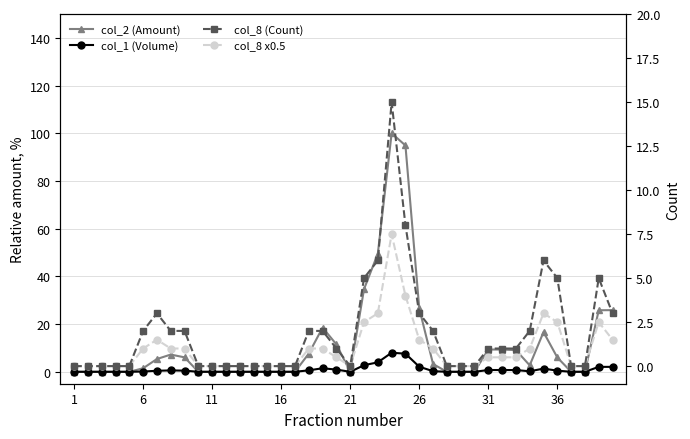

Reading left to right, transcribe all the data shown in this chart.

col_2 (Amount): 0.0	0.0	0.0	0.0	0.0	1.5	5.4	7.2	6.1	0.0	0.0	0.0	0.0	0.0	0.0	0.0	0.0	7.7	18.5	11.5	0.0	34.7	49.5	100.0	94.9	26.6	3.3	0.0	0.0	0.0	9.3	9.3	9.1	2.7	16.6	6.0	0.0	0.0	25.8	25.8
col_1 (Volume): 0.0	0.0	0.0	0.0	0.0	0.1	0.4	0.6	0.5	0.0	0.0	0.0	0.0	0.0	0.0	0.0	0.0	0.6	1.5	0.9	0.0	2.8	4.0	8.0	7.6	2.1	0.3	0.0	0.0	0.0	0.7	0.7	0.7	0.2	1.3	0.5	0.0	0.0	2.1	2.1
col_8 (Count): 0.0	0.0	0.0	0.0	0.0	2.0	3.0	2.0	2.0	0.0	0.0	0.0	0.0	0.0	0.0	0.0	0.0	2.0	2.0	1.0	0.0	5.0	6.0	15.0	8.0	3.0	2.0	0.0	0.0	0.0	1.0	1.0	1.0	2.0	6.0	5.0	0.0	0.0	5.0	3.0
col_8 x0.5: 0.0	0.0	0.0	0.0	0.0	1.0	1.5	1.0	1.0	0.0	0.0	0.0	0.0	0.0	0.0	0.0	0.0	1.0	1.0	0.5	0.0	2.5	3.0	7.5	4.0	1.5	1.0	0.0	0.0	0.0	0.5	0.5	0.5	1.0	3.0	2.5	0.0	0.0	2.5	1.5